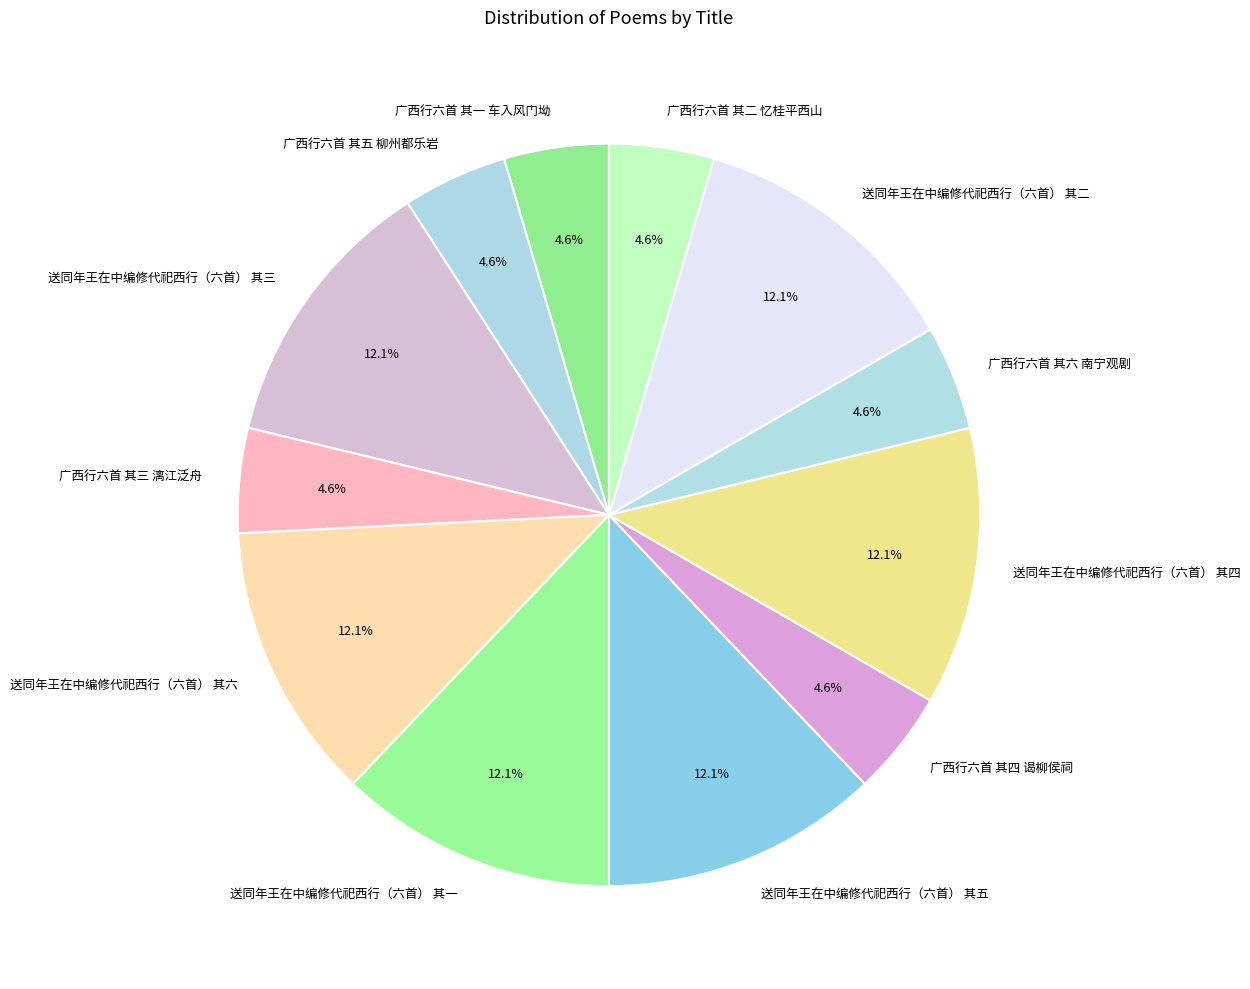

What percentage is the 广西行六首 其六 南宁观剧 slice, to the nearest percent?

5%